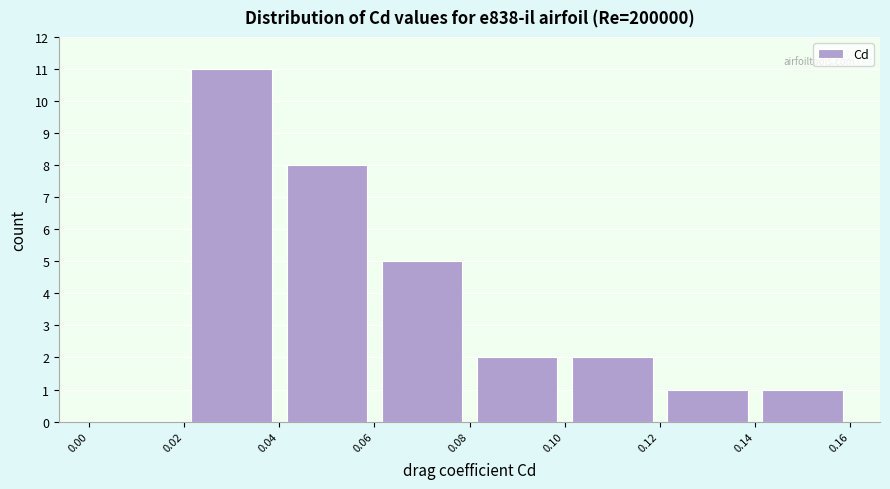

What is the height of the bar covering 0.10 to 0.12 on the x-axis? The values are not printed on the chart, so give them approximately, as read against the axis.

2